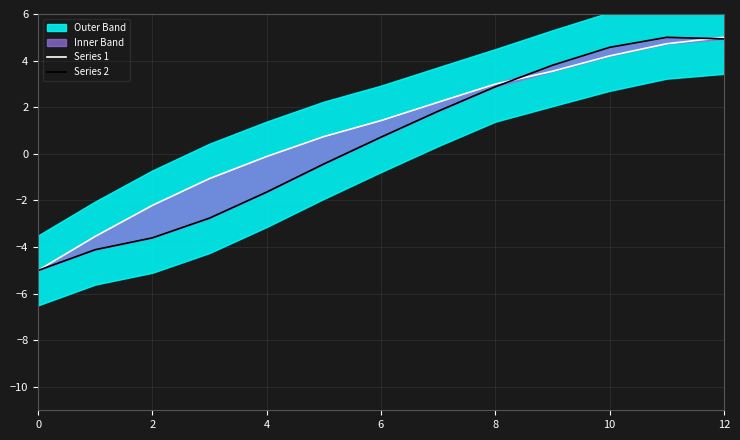

The value of Series 1 at 6 is -1.4. True or false?

False